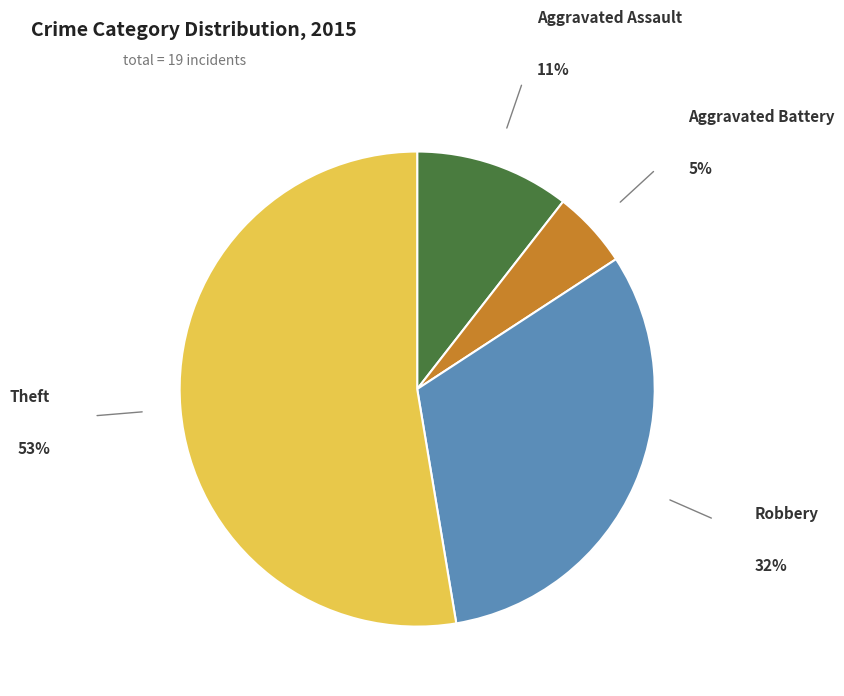

Does any single category account for the majority?

Yes